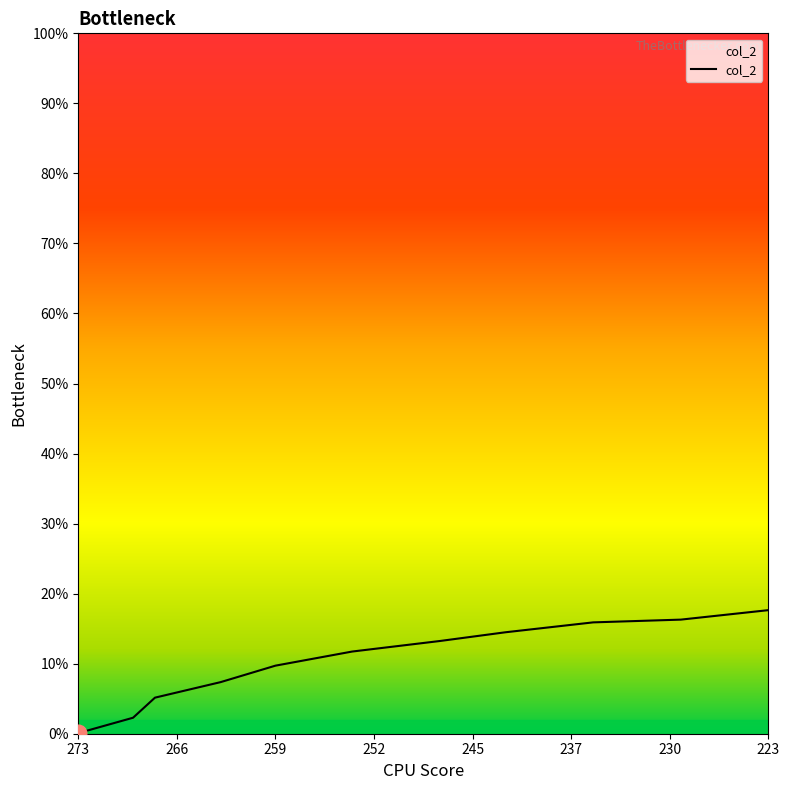

Rank the categories by value from highest to lowest.

223.576158940397, 229.933774834437, 236.291390728476, 242.649006622516, 247.417218543046, 253.774834437086, 259.33774834437, 263.311258278145, 268.079470198675, 269.668874172185, 273.64238410596